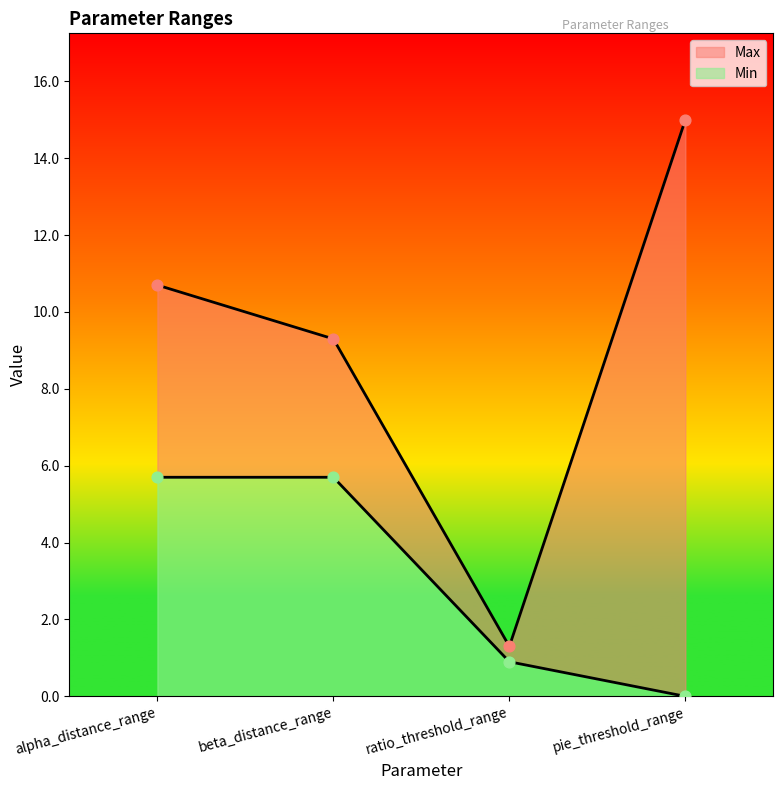

What are all the series names shown in the legend?

Min, Max